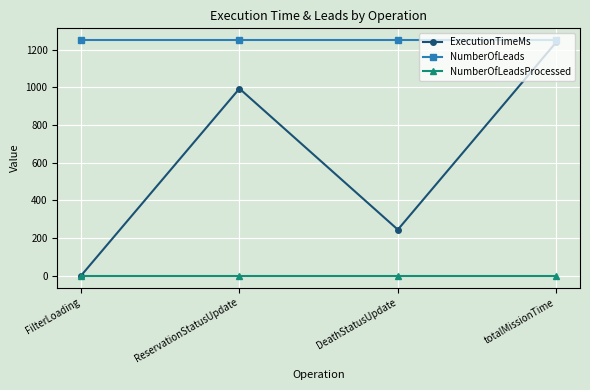

What are all the series names shown in the legend?

ExecutionTimeMs, NumberOfLeads, NumberOfLeadsProcessed